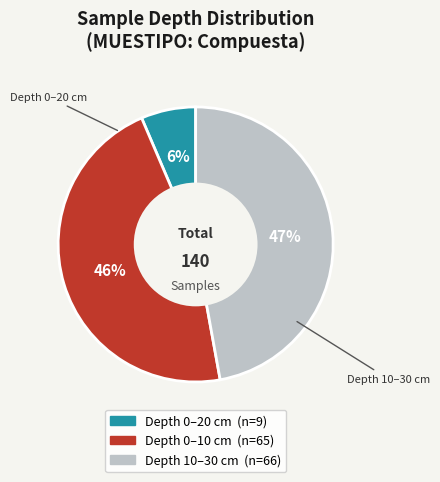

Is there any slice that represents more than half of the pie?

No